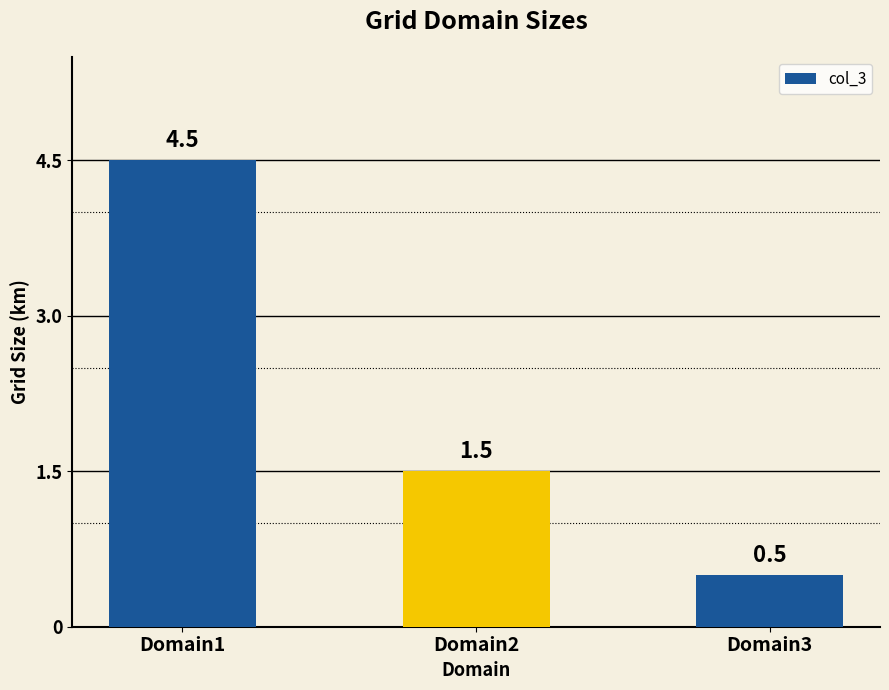

What is the difference between the maximum and minimum values?

4.0